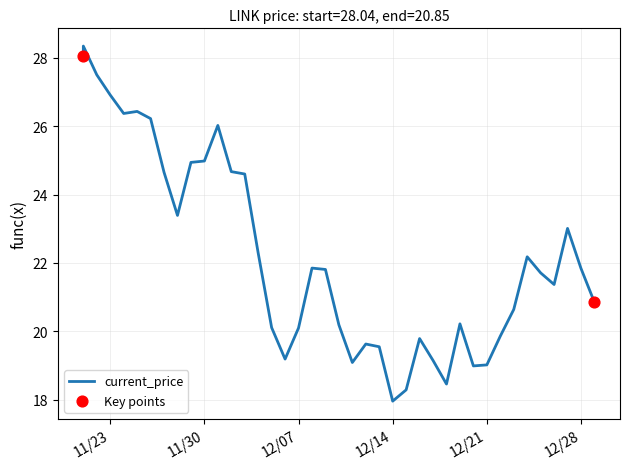

What is the ratio of the value at 12/05/2021 to the value at 12/24/2021?

0.9